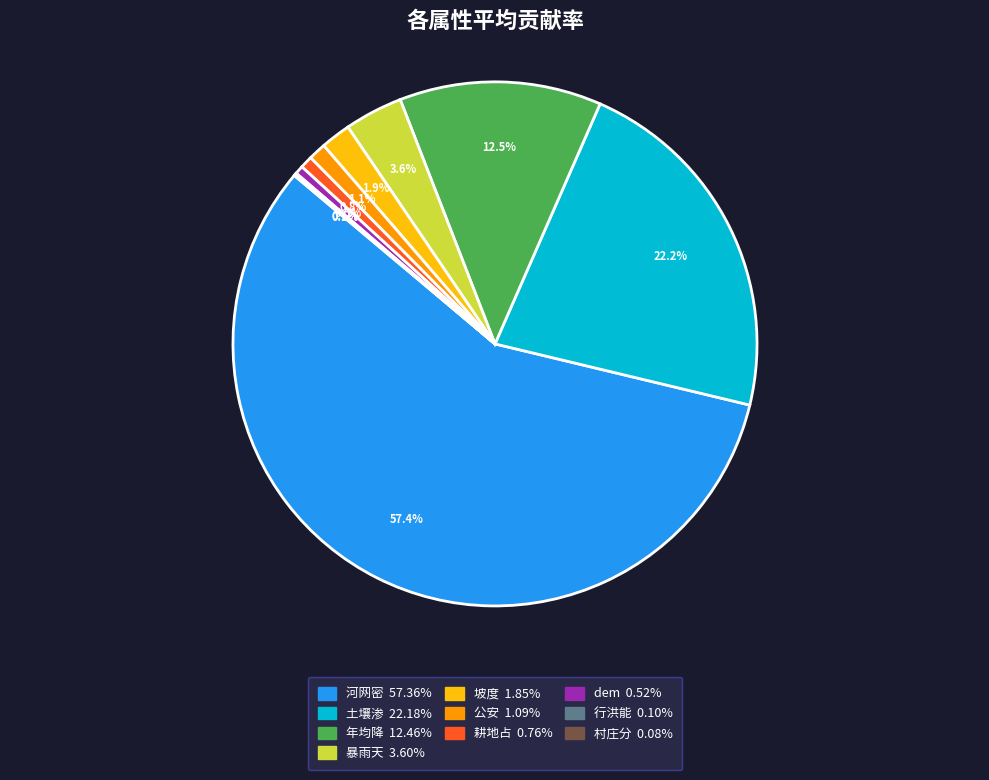

To the nearest percent, what is the average slice percentage?

10%